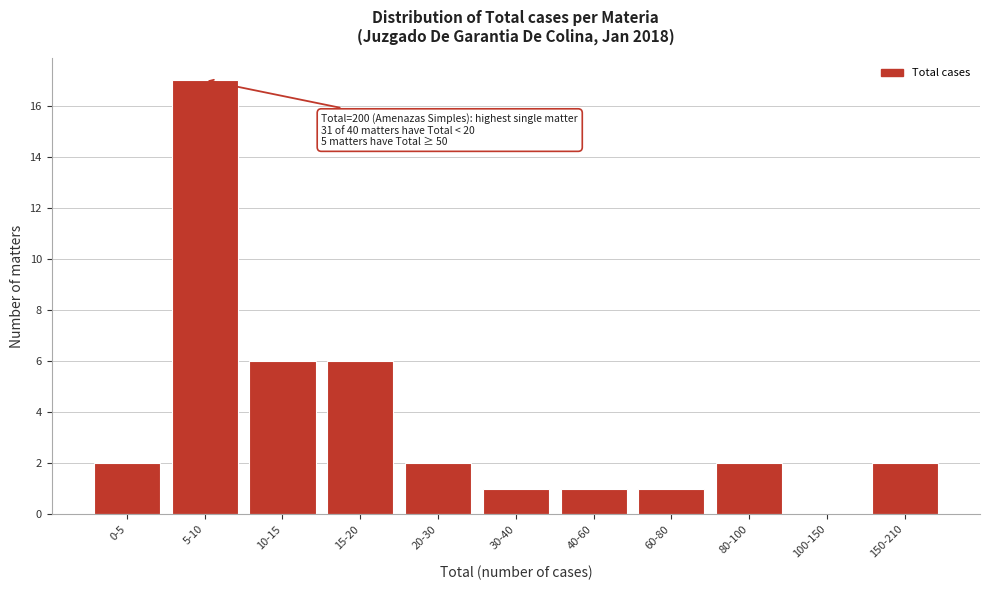

Reading right to left, extract all data points from this chart.

150-210=2	100-150=0	80-100=2	60-80=1	40-60=1	30-40=1	20-30=2	15-20=6	10-15=6	5-10=17	0-5=2